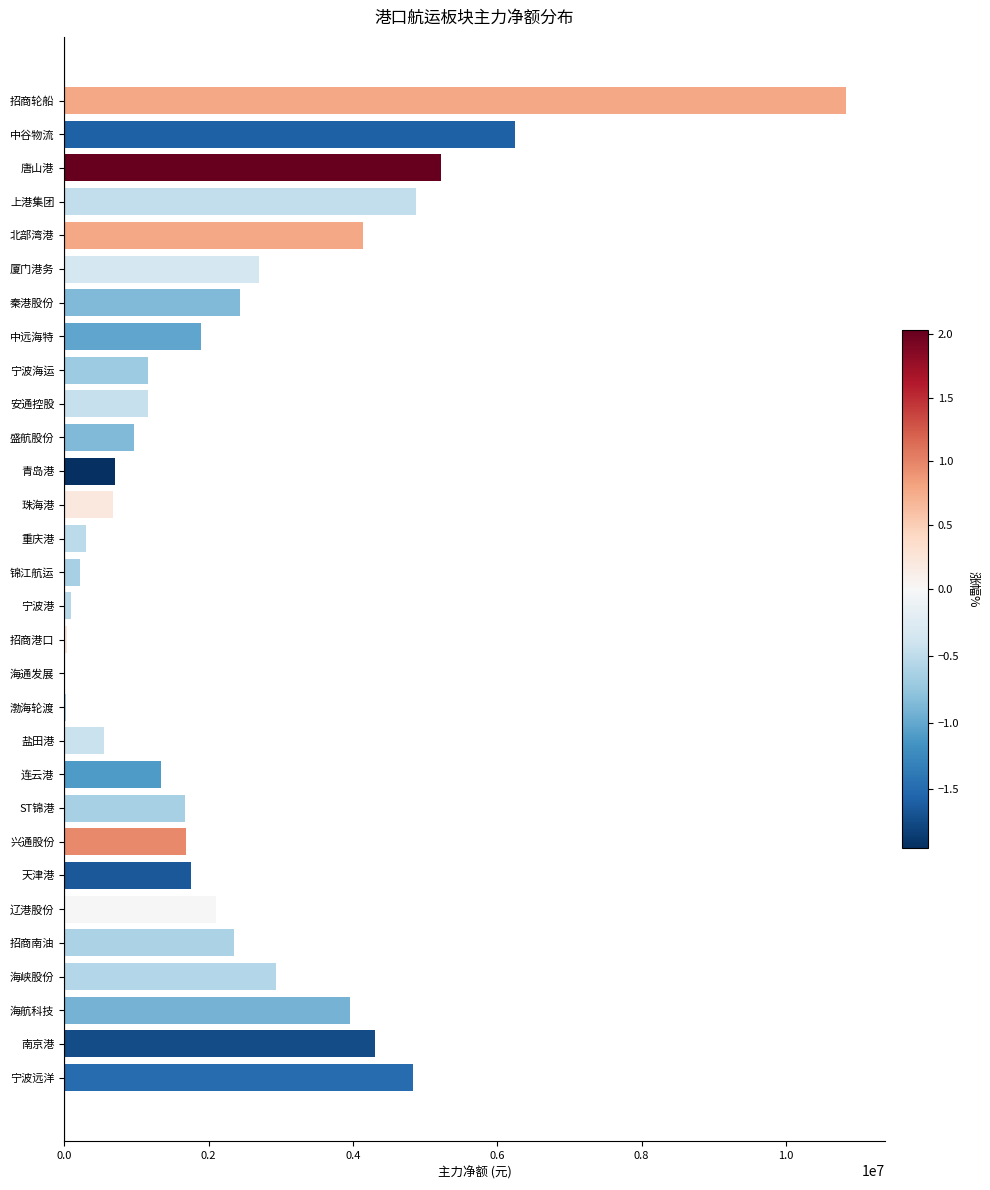

What is the greatest value displayed?

10829221